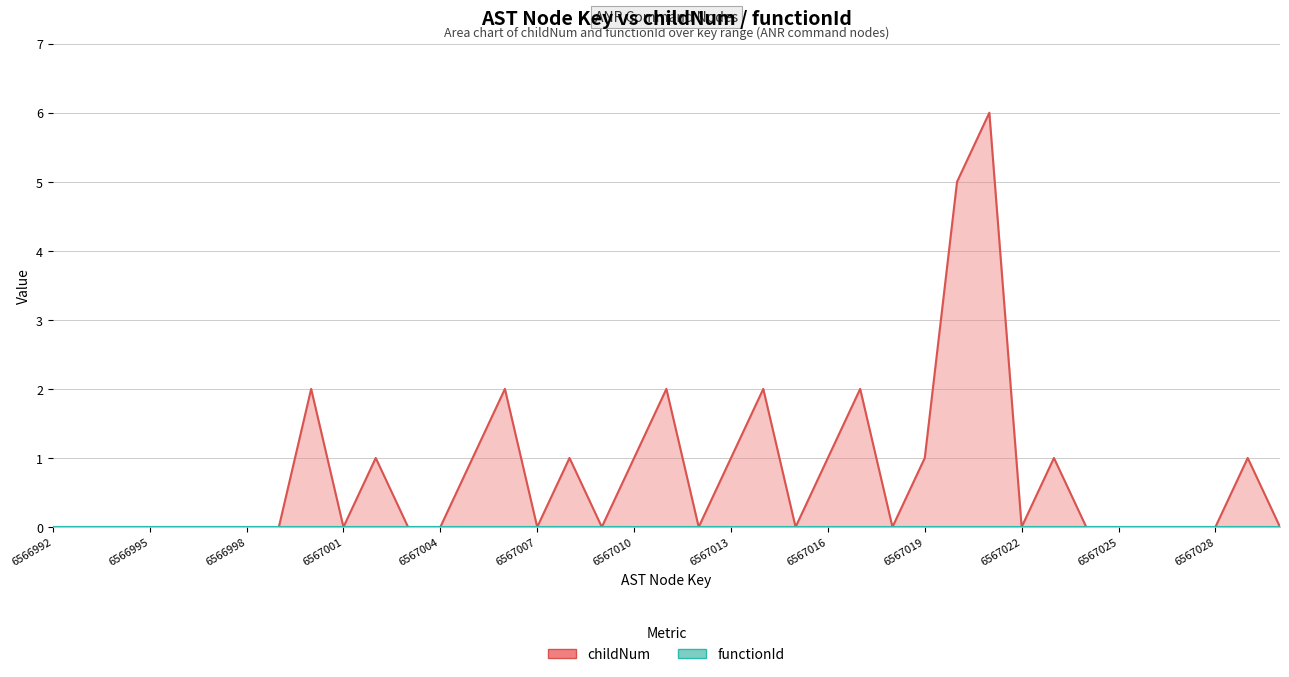

At 6567022, list the series in order from smallest to largest.

childNum, functionId